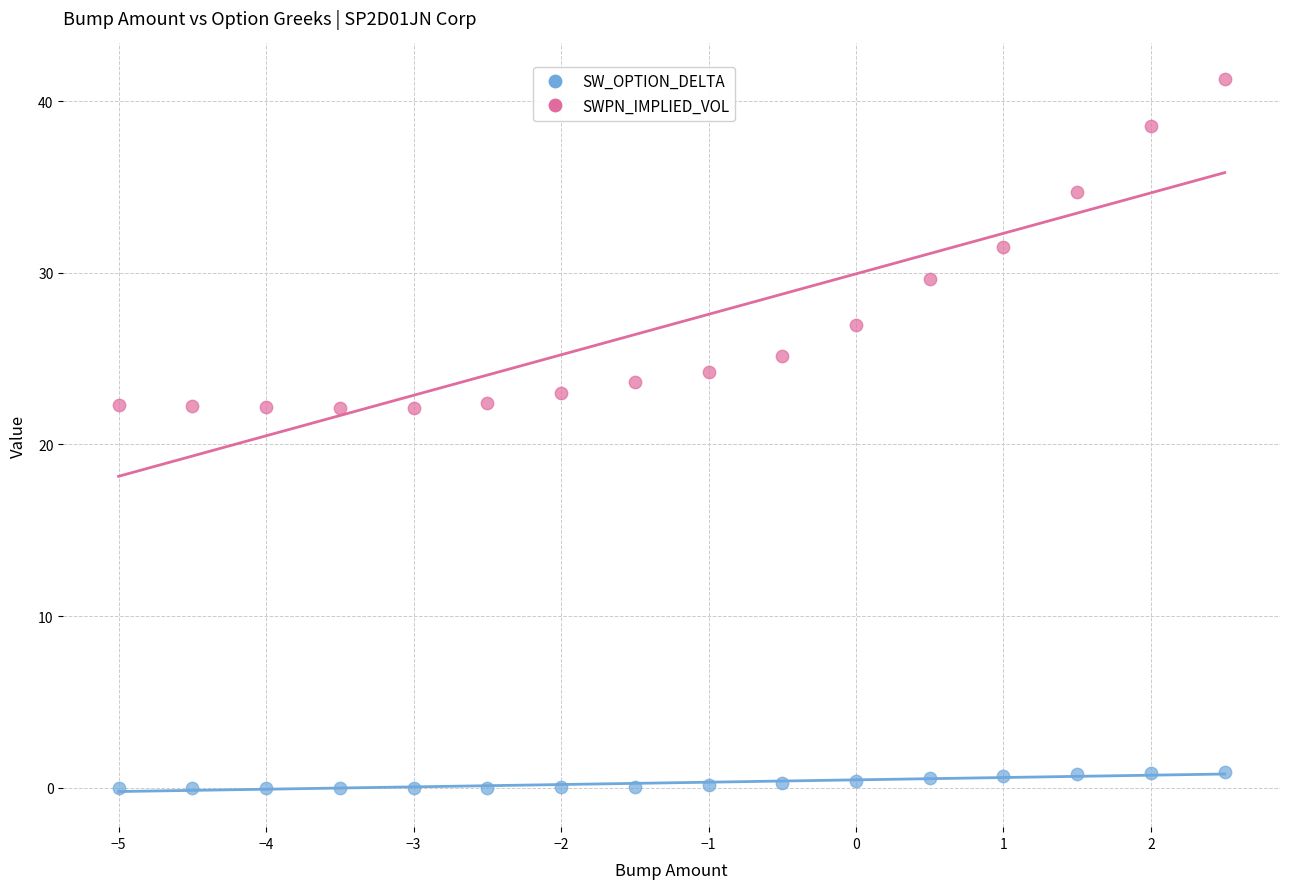

Which series reaches the minimum Y coordinate?

SW_OPTION_DELTA